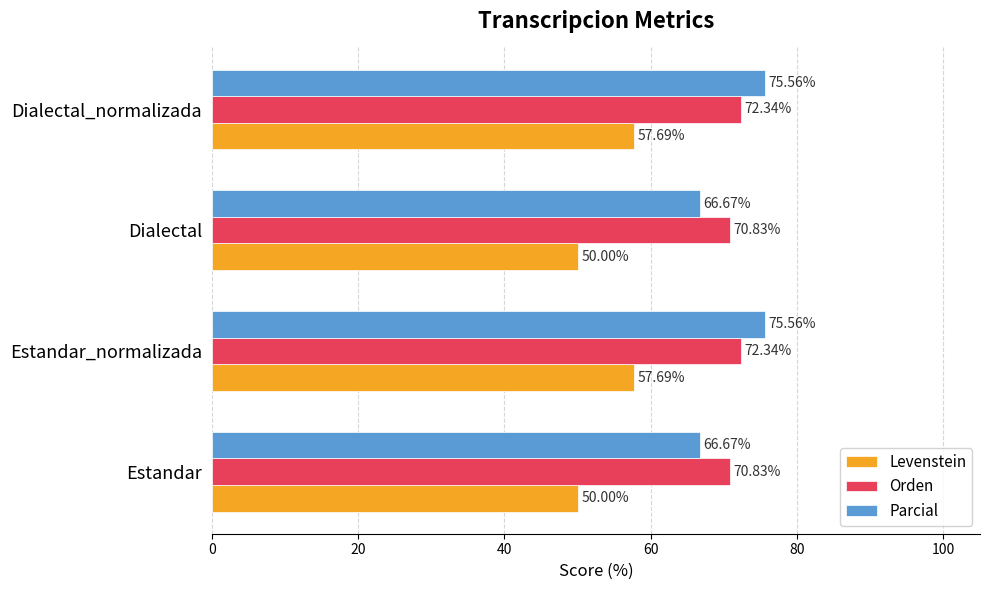

Is the value of Parcial at Dialectal_normalizada greater than the value of Levenstein at Dialectal?

Yes